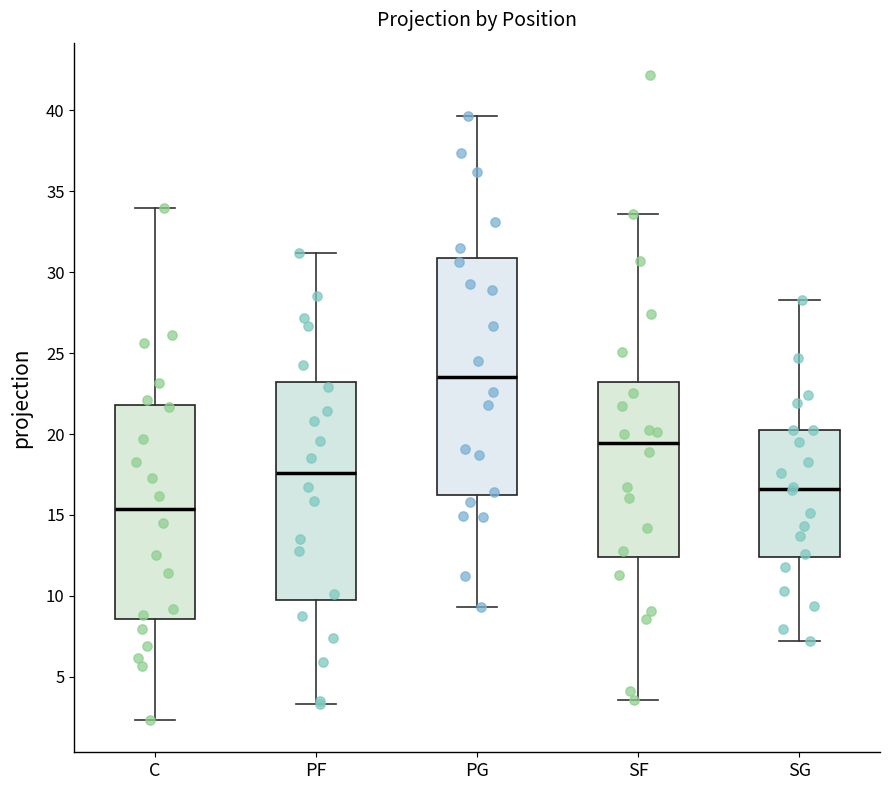

Reading left to right, transcribe this box plot: for each box, give where its median line is, the range the box spans, and where its two whiskers end, as read against the y-axis. The values are not printed on the chart, so give them approximately, as read against the axis.

C: median 15.5, box 8.5 to 22.0, whiskers 2.5 to 34.0
PF: median 17.5, box 10.0 to 23.5, whiskers 3.5 to 31.0
PG: median 23.5, box 16.5 to 31.0, whiskers 9.5 to 39.5
SF: median 19.5, box 12.5 to 23.0, whiskers 3.5 to 33.5
SG: median 16.5, box 12.5 to 20.0, whiskers 7.0 to 28.5